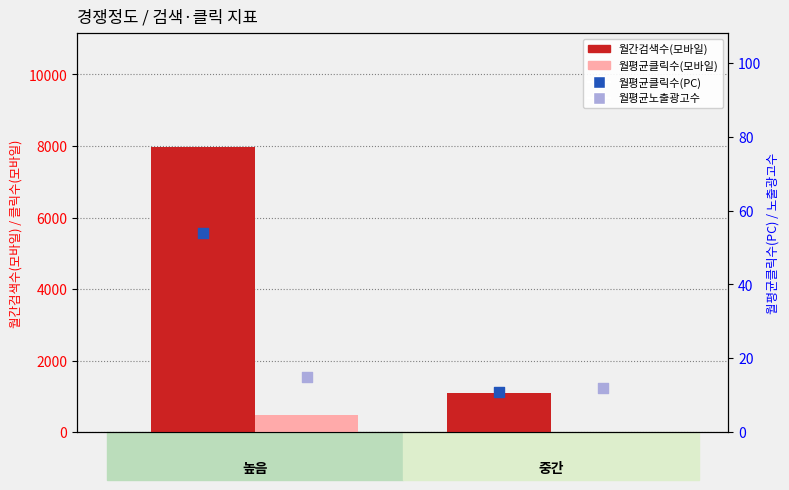

Which series reaches the maximum Y coordinate?

월간검색수(모바일)